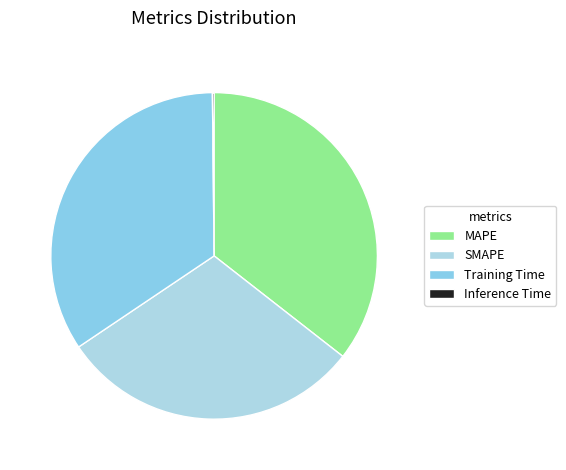

Is there any slice that represents more than half of the pie?

No